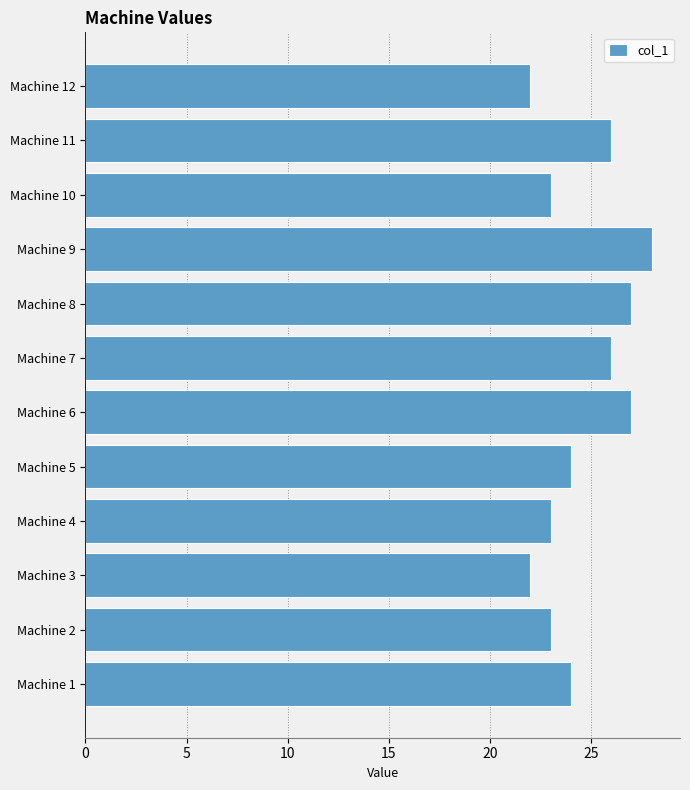

Reading top to bottom, list all the values displayed in this chart.

Machine 12=22	Machine 11=26	Machine 10=23	Machine 9=28	Machine 8=27	Machine 7=26	Machine 6=27	Machine 5=24	Machine 4=23	Machine 3=22	Machine 2=23	Machine 1=24